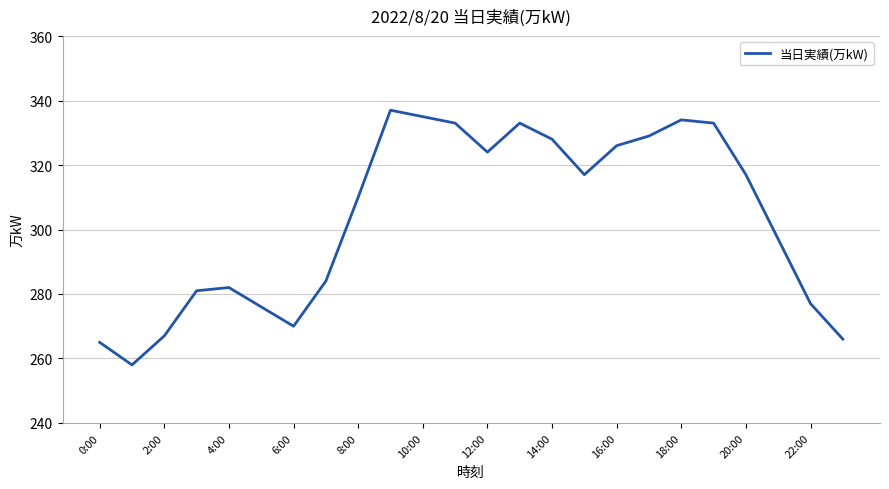

What is the difference between the maximum and minimum values?

79